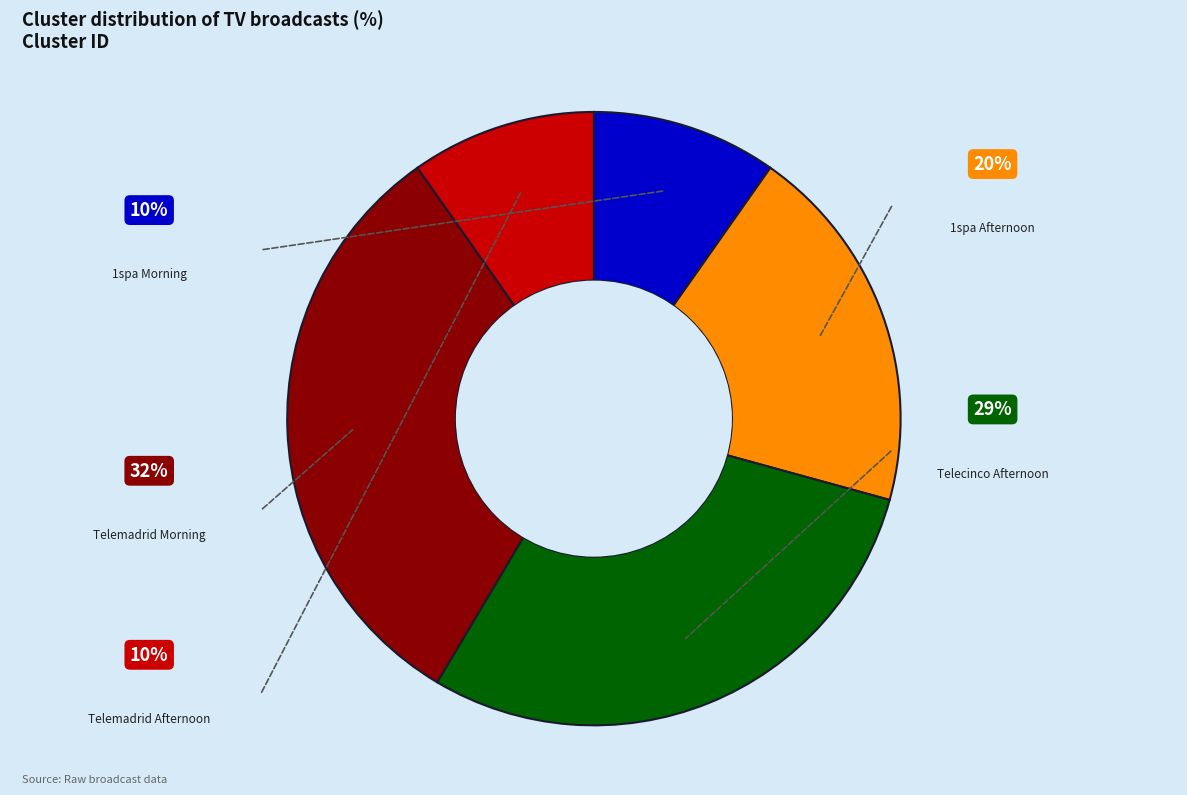

What portion of the pie excludes Telemadrid_2017 10 24_afternoon_new?

90.2%